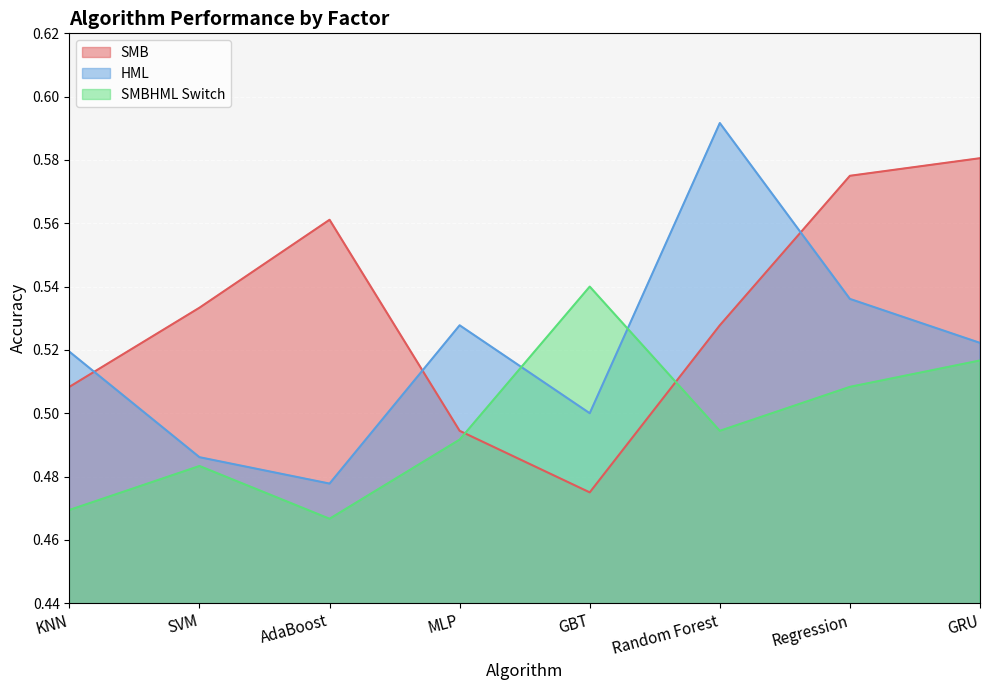

What is the total value across all series at AdaBoost?

1.5